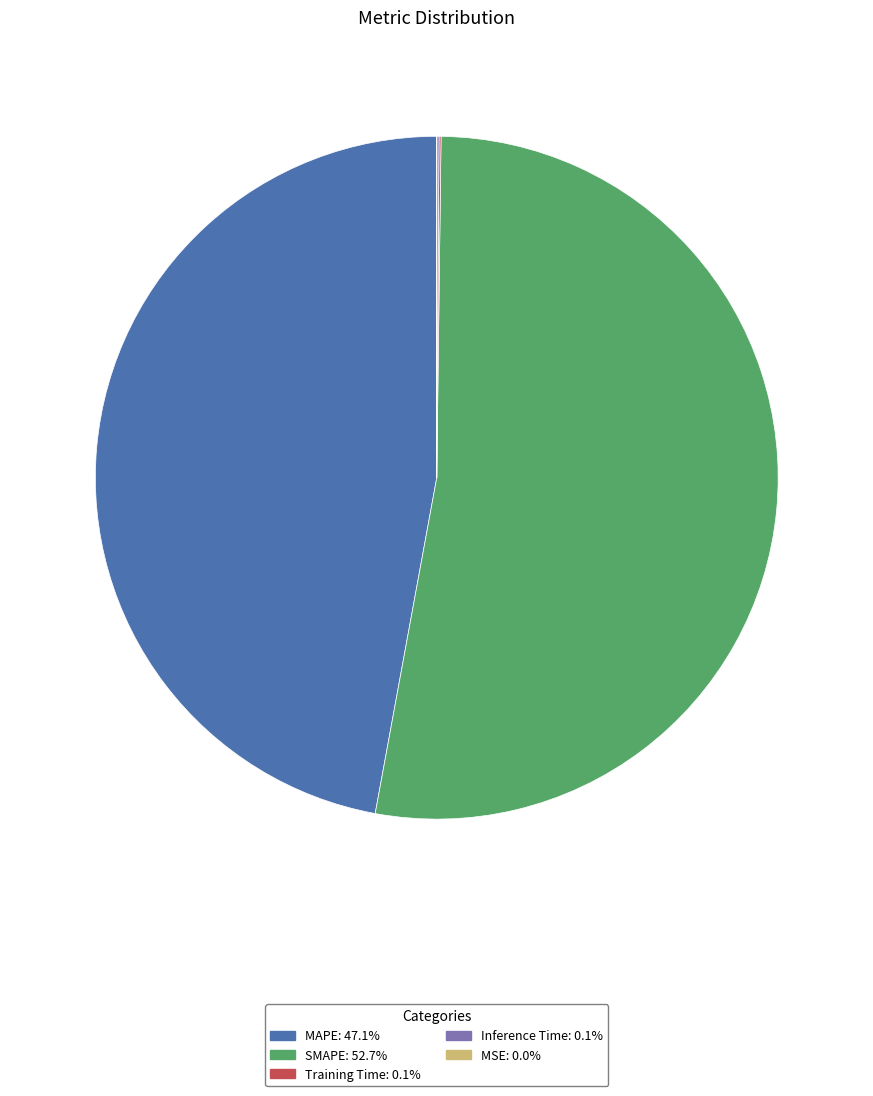

True or false: MAPE accounts for 36% of the total.

False